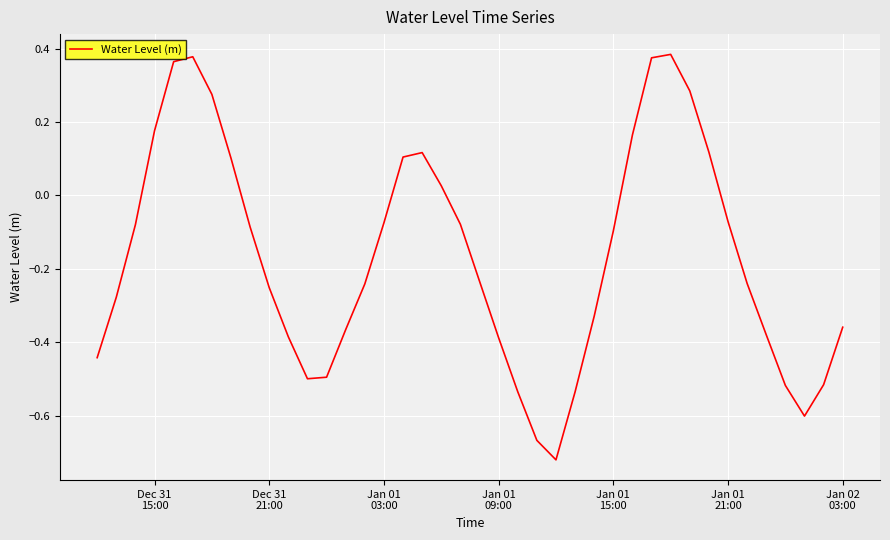

What is the difference between the maximum and minimum values?

1.1